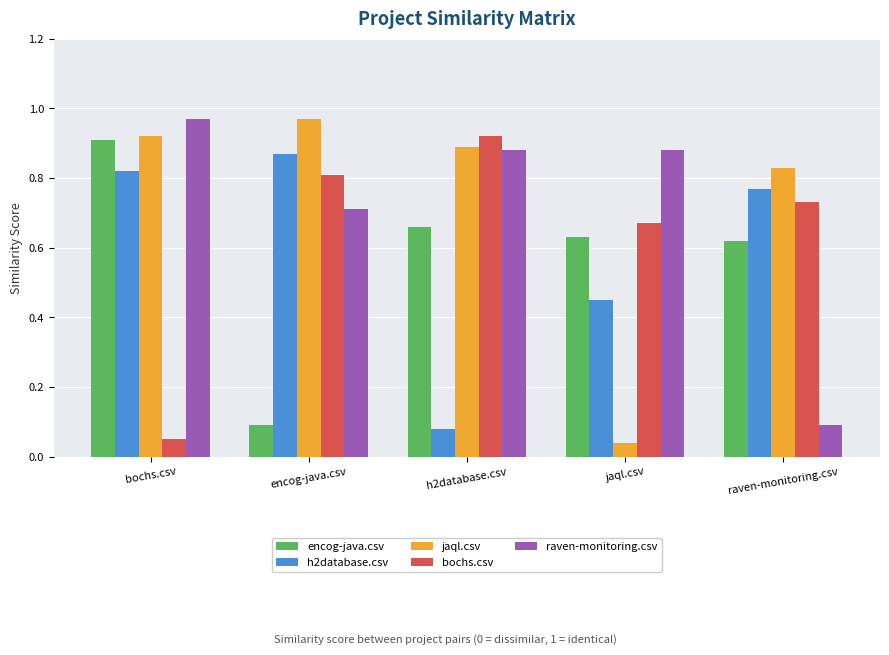

What is the label of the 1st bar from the right?

raven-monitoring.csv